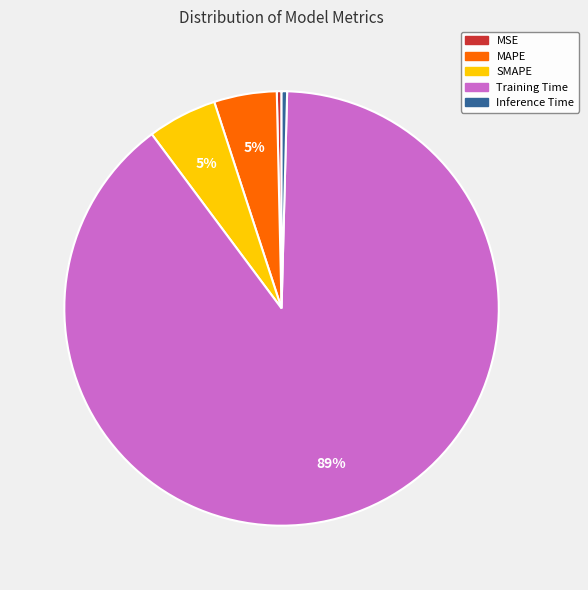

To the nearest percent, what portion does SMAPE represent?

5%